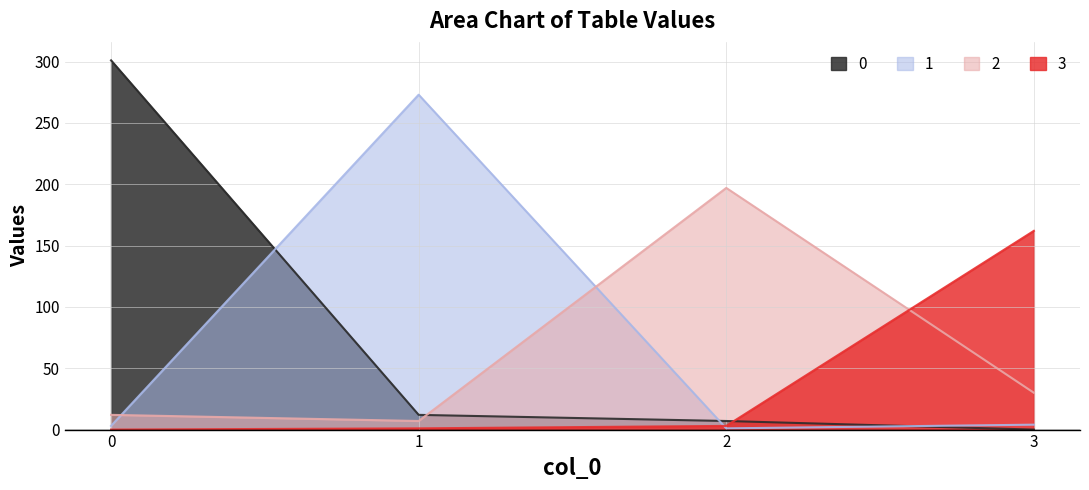

Rank the series by their average value, from lowest to highest.

3, 2, 1, 0